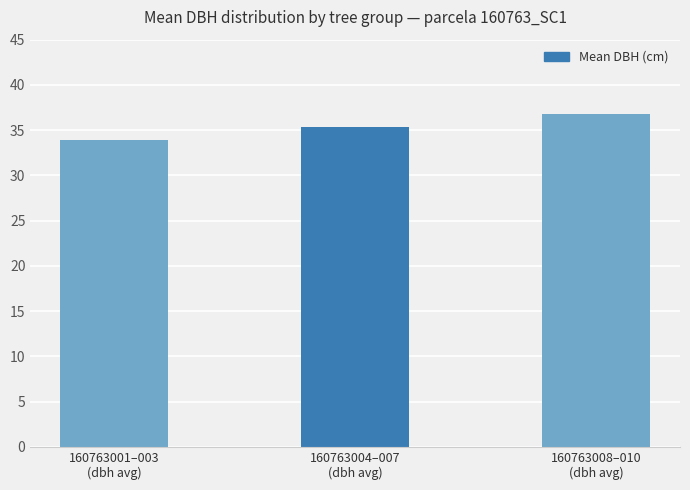

The chart shows a value of 36.8 at 160763008–010
(dbh avg). True or false?

True